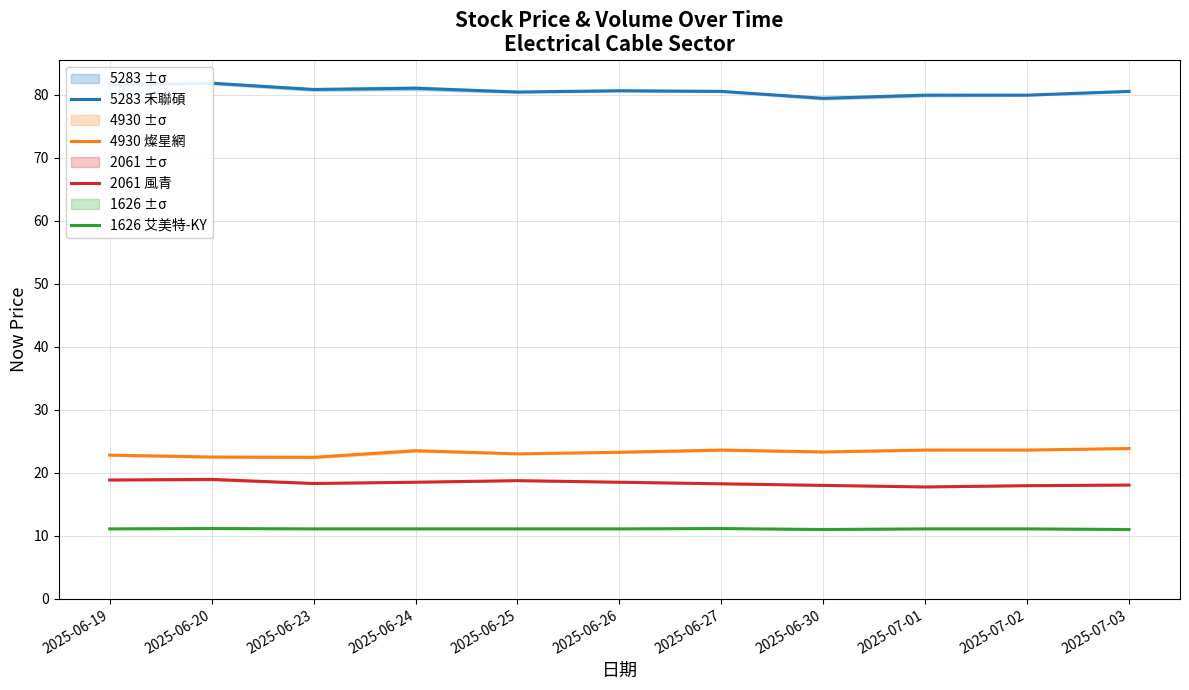

What is the difference between the maximum and minimum values in the 4930 燦星網 series?

1.4